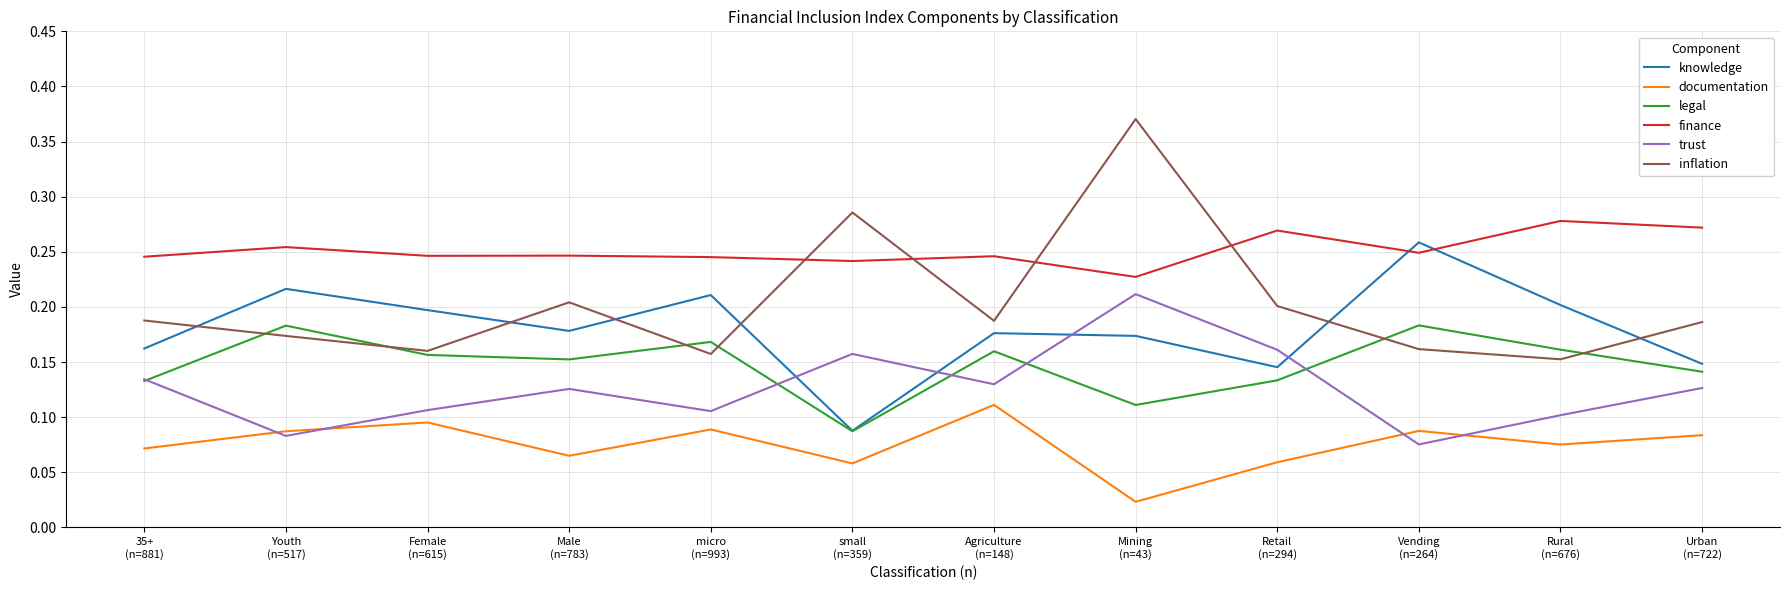

True or false: documentation and legal cross at least once.

False